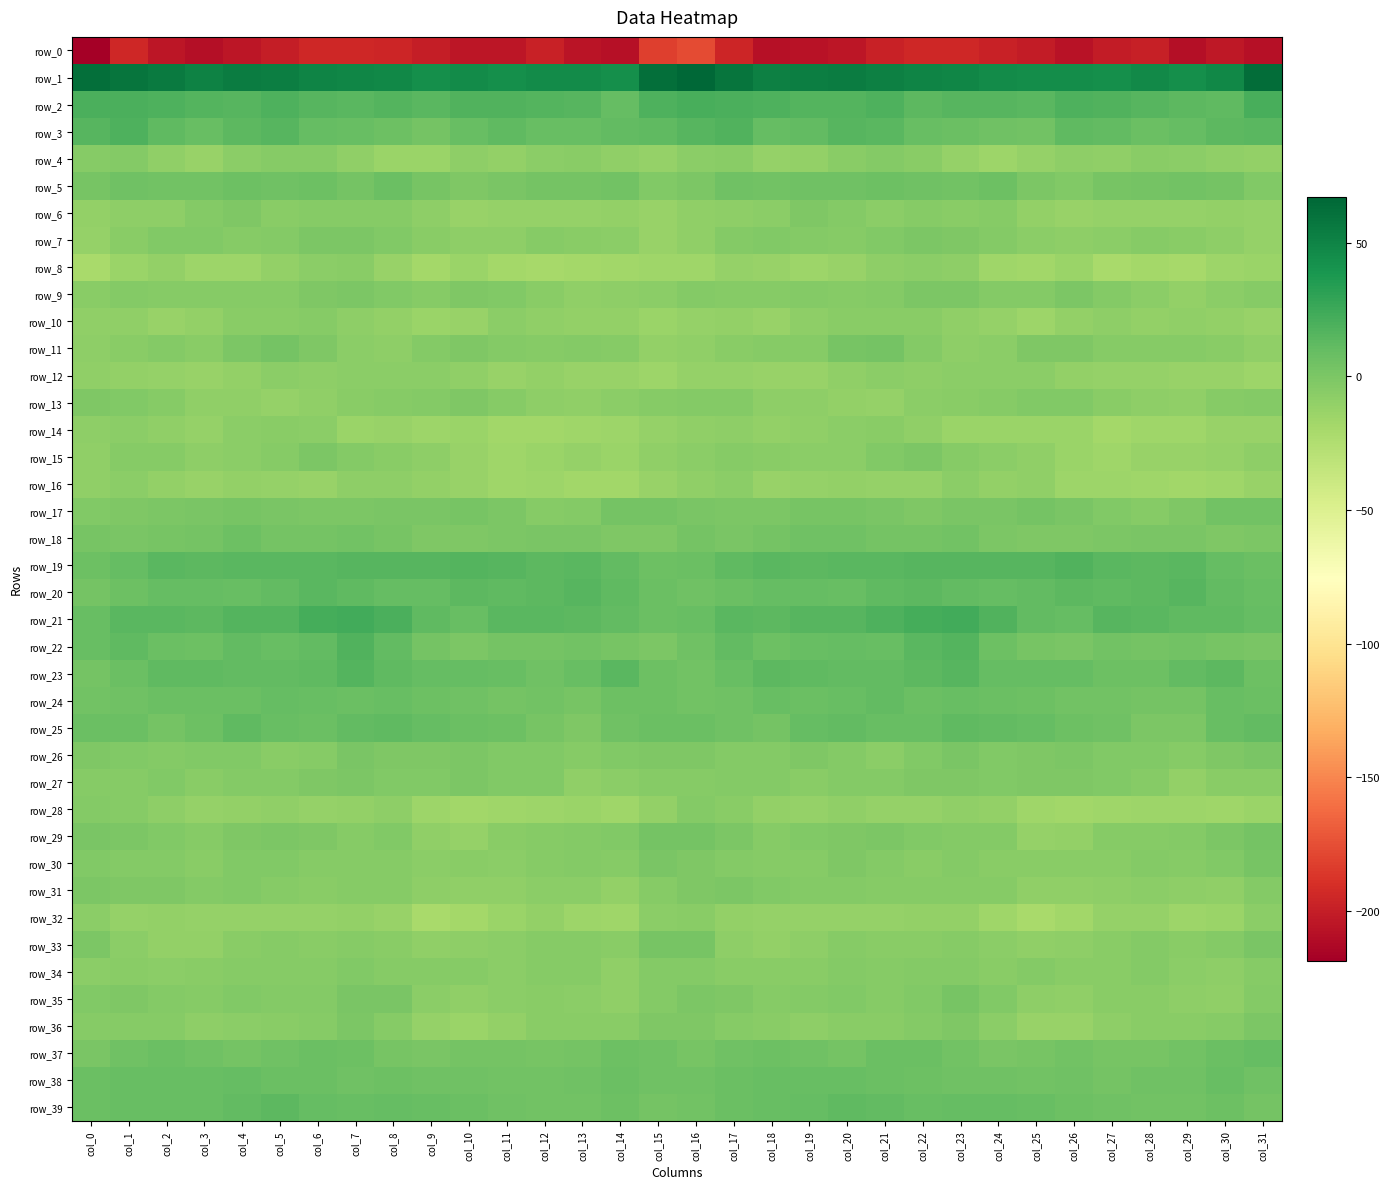

What is the difference between the maximum and minimum values in the row_30 series?

9.6